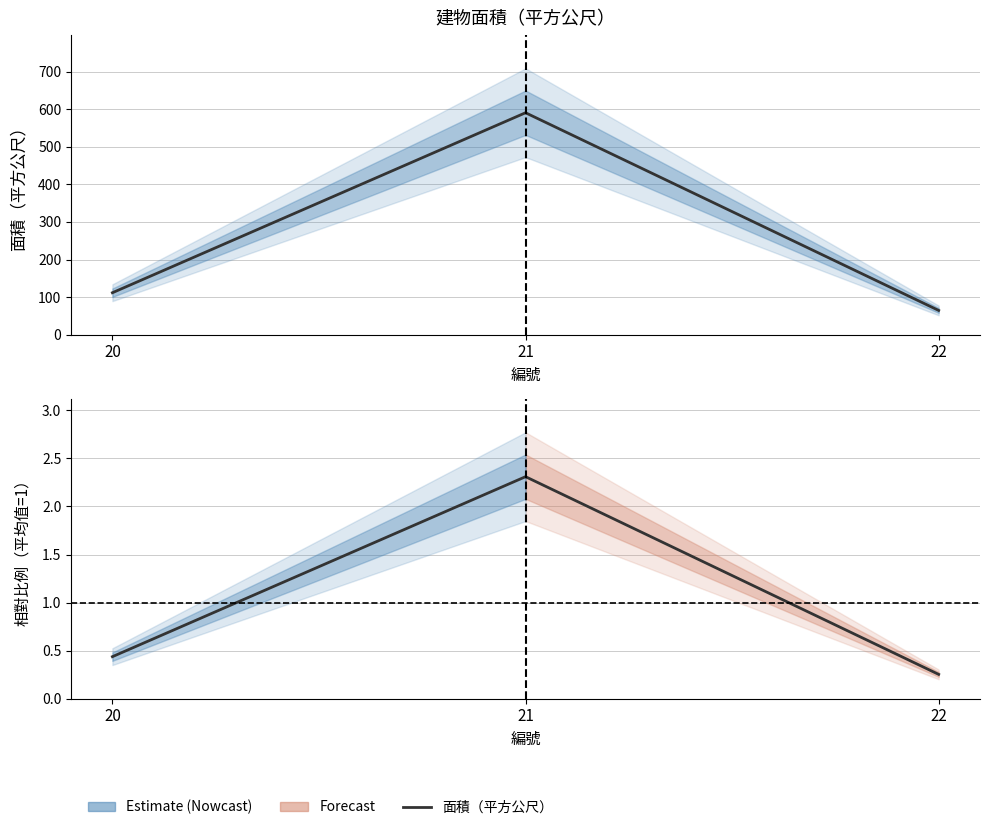

The value of 相對比例 at 21 is 1.2. True or false?

False